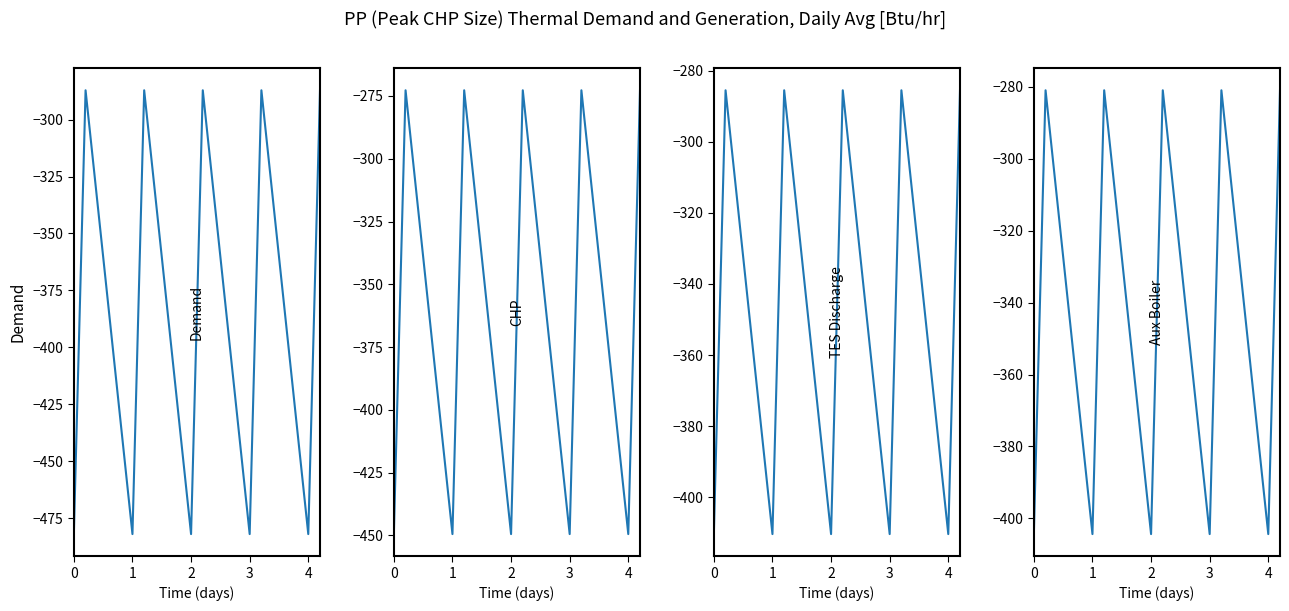

Rank the series by their maximum value, from lowest to highest.

col_1, col_3, col_4, col_2